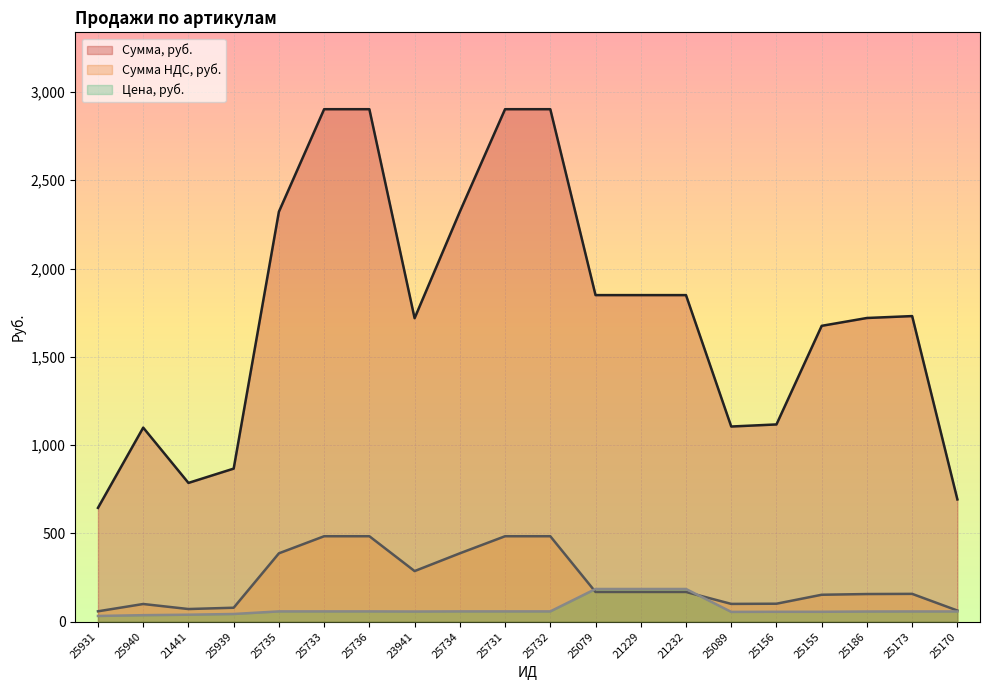

Where is the first local maximum for Сумма, руб.?

25940